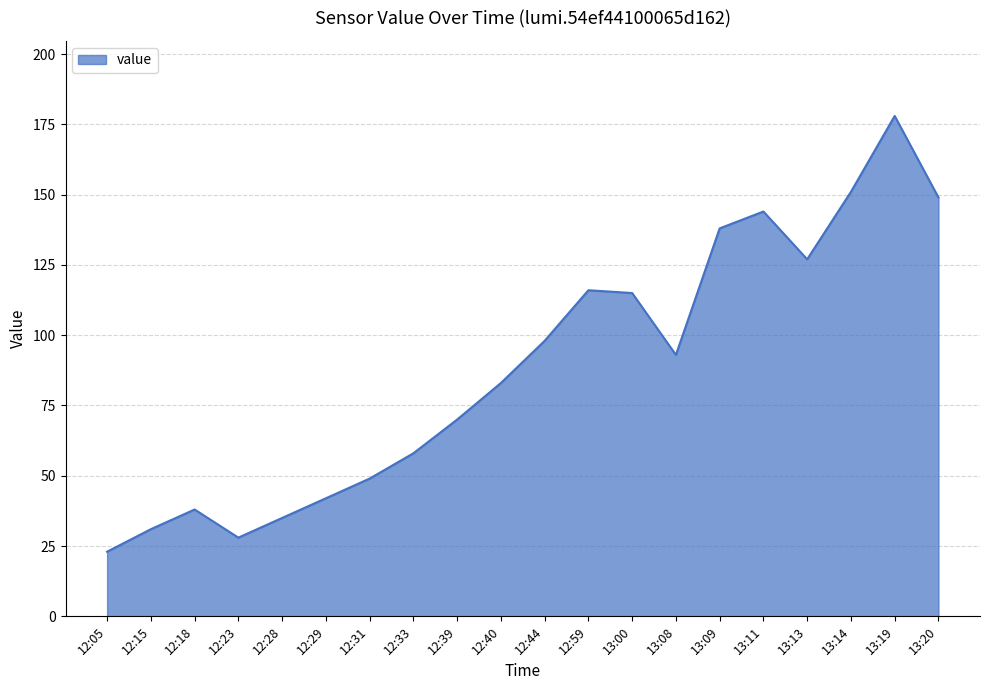

What is the ratio of the value at 12:59 to the value at 12:15?

3.7